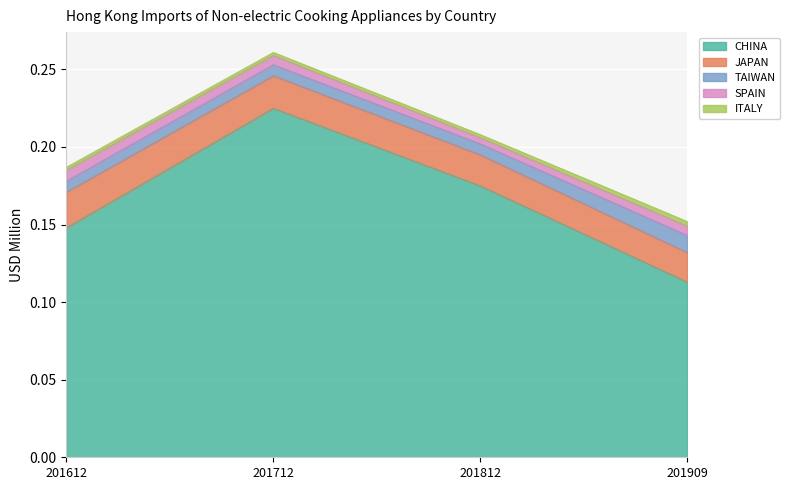

What are all the series names shown in the legend?

CHINA, JAPAN, TAIWAN, SPAIN, ITALY